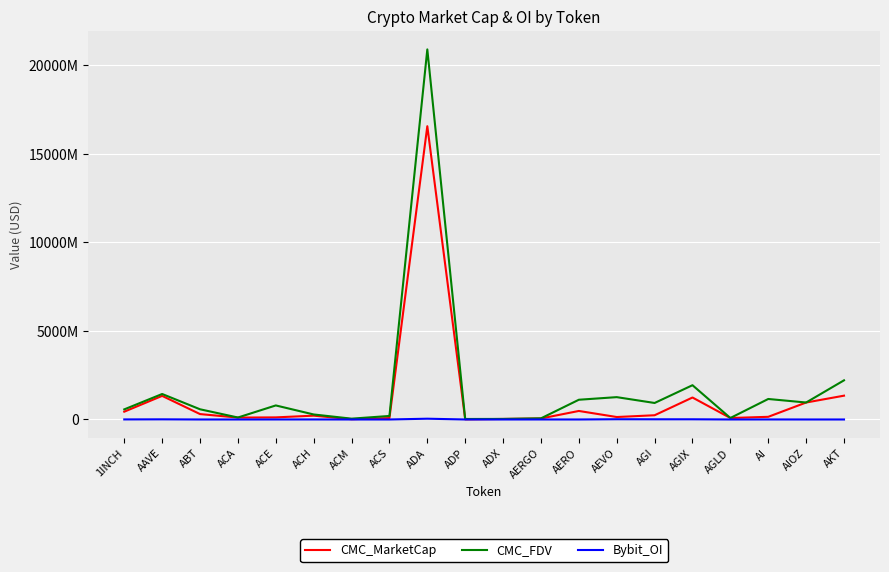

What is the label of the 15th point from the left?

AGI